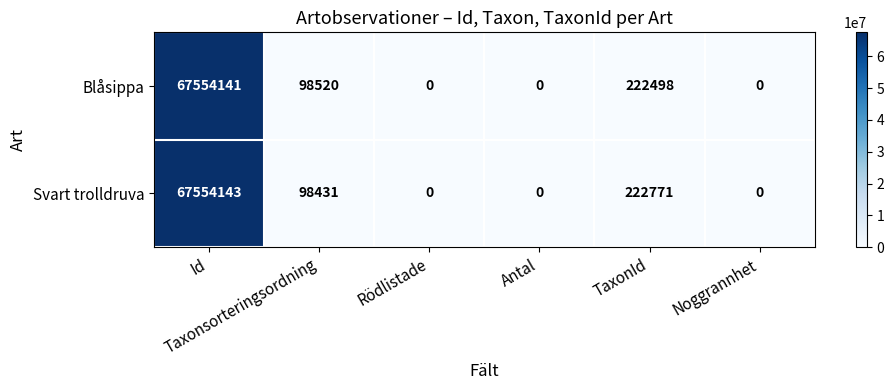

How many data points does each series have?

6